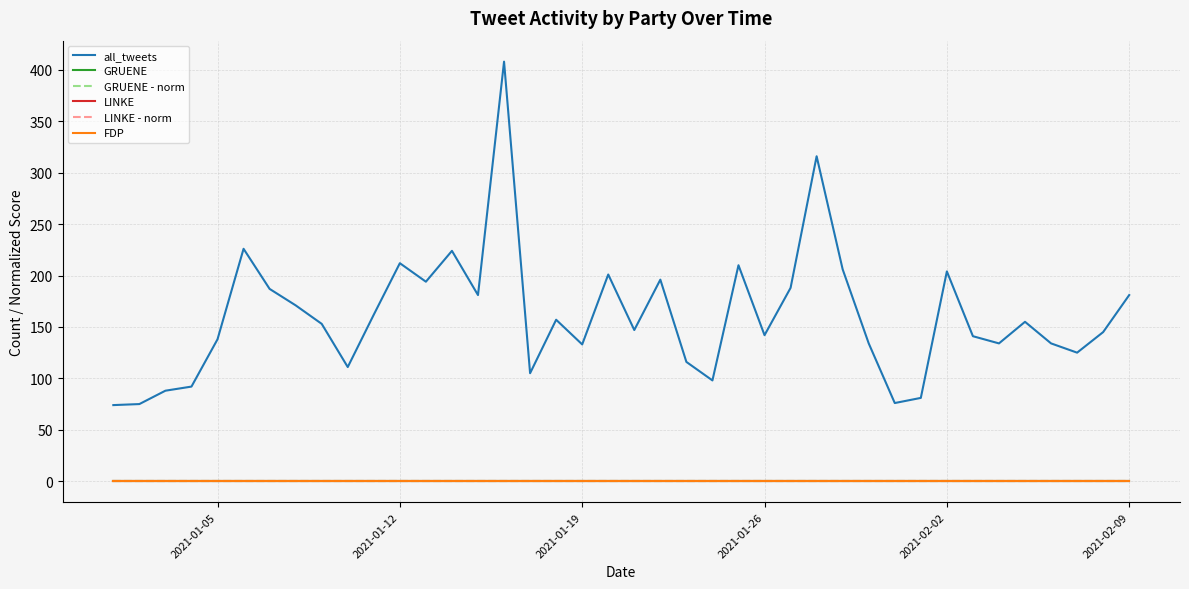

Does the chart have visible grid lines?

Yes